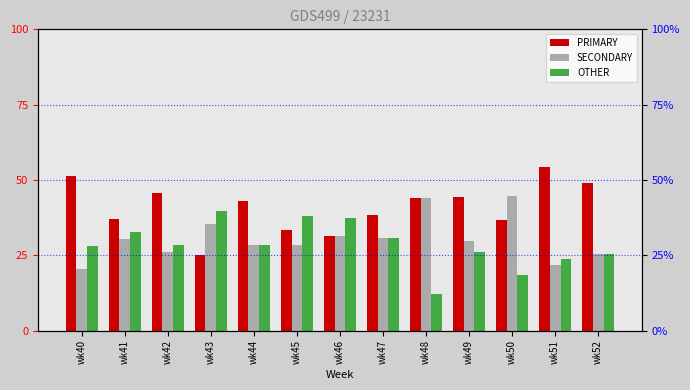

Reading left to right, extract all data points from this chart.

PRIMARY: 51.3	37.0	45.7	25.0	42.9	33.3	31.2	38.5	44.0	44.4	36.8	54.3	48.9
SECONDARY: 20.5	30.4	26.1	35.4	28.6	28.6	31.2	30.8	44.0	29.6	44.7	21.7	25.5
OTHER: 28.2	32.6	28.3	39.6	28.6	38.1	37.5	30.8	12.0	25.9	18.4	23.9	25.5